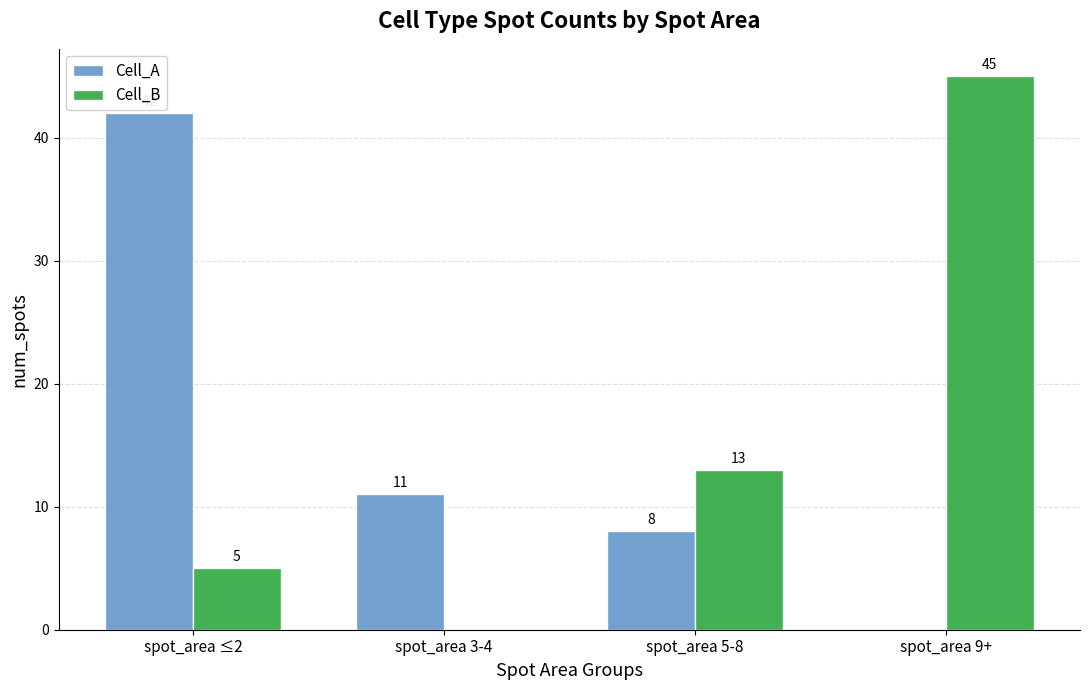

The value of Cell_A at spot_area 9+ is 23. True or false?

False